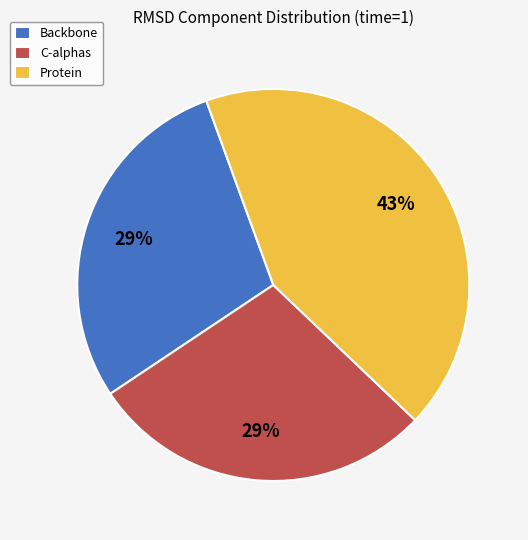

True or false: Protein accounts for 51% of the total.

False